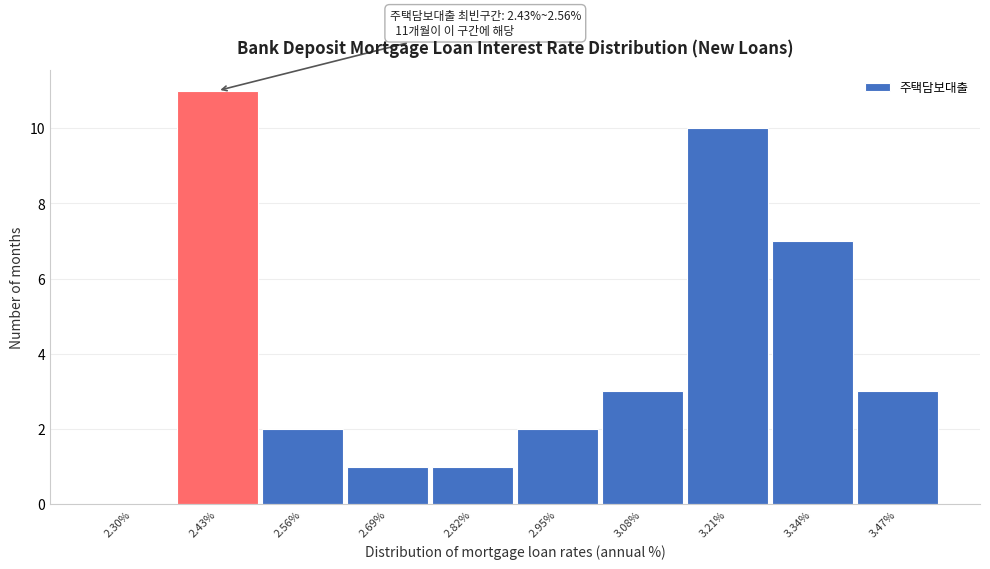

Reading right to left, transcribe all the data shown in this chart.

3.47%=3	3.34%=7	3.21%=10	3.08%=3	2.95%=2	2.82%=1	2.69%=1	2.56%=2	2.43%=11	2.30%=0